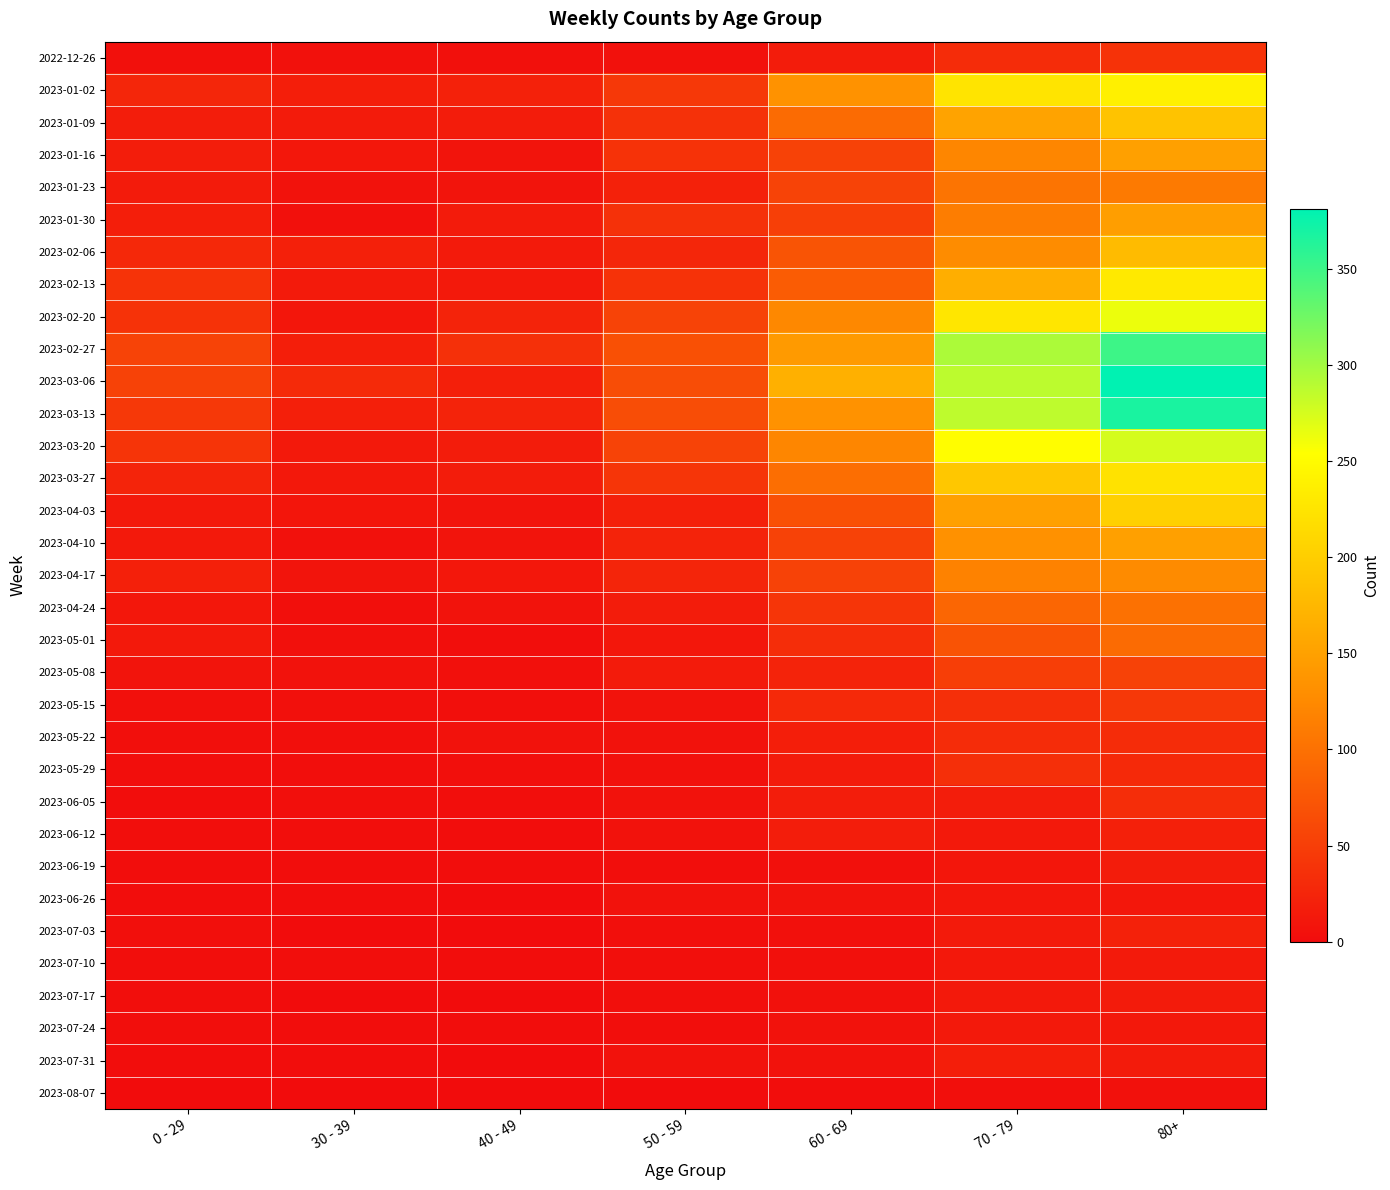

How many series are shown in this chart?

33